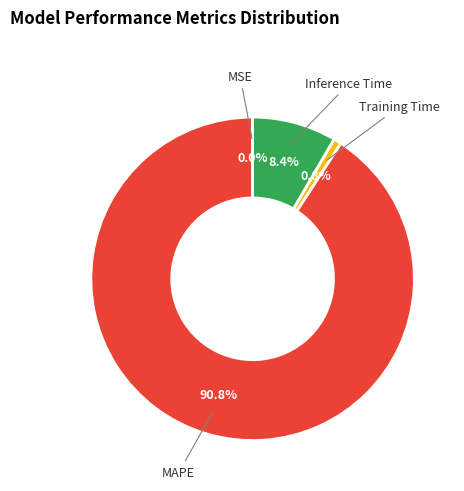

What is the ratio of the value at Inference Time to the value at MAPE?

0.1